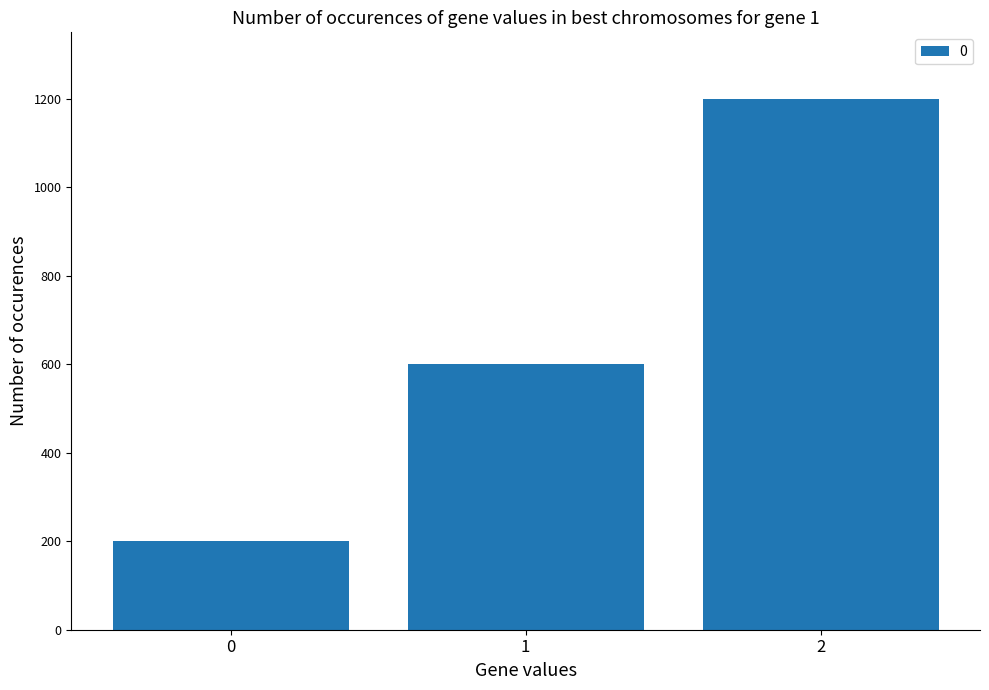

How many bars are there in total?

3